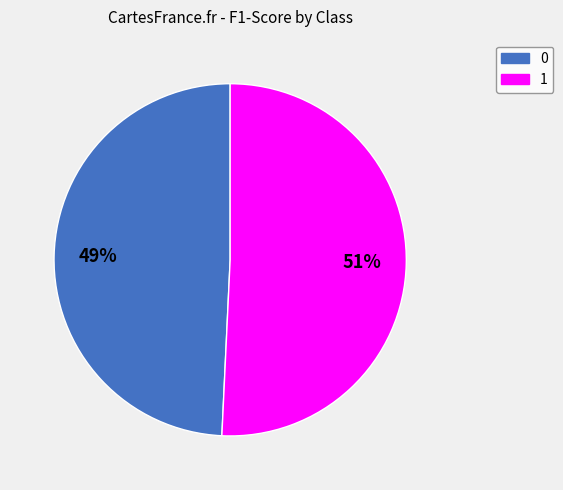

What is the largest slice in the pie chart?

1